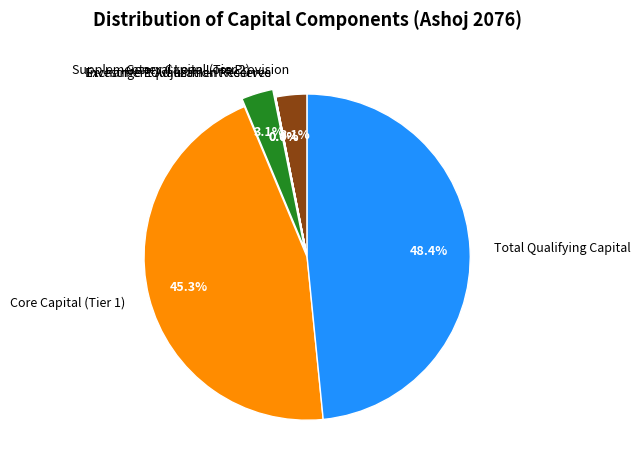

Is there a majority slice in this chart?

No